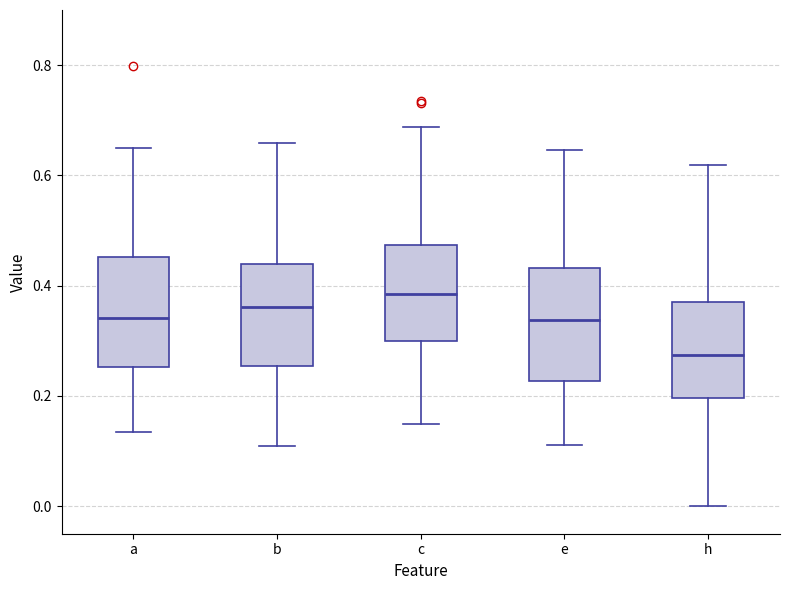

Which box has the highest median line?

c